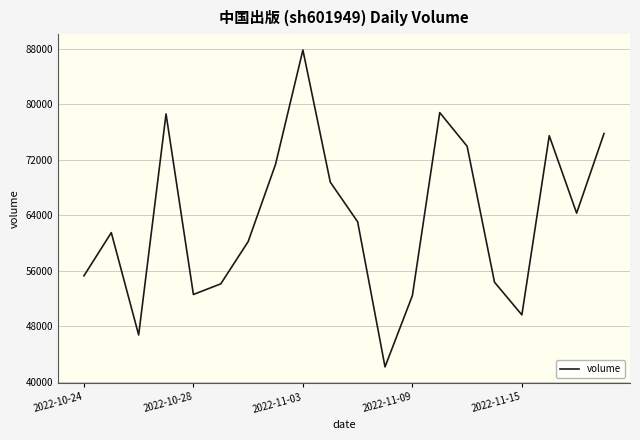

What is the greatest value displayed?

87819